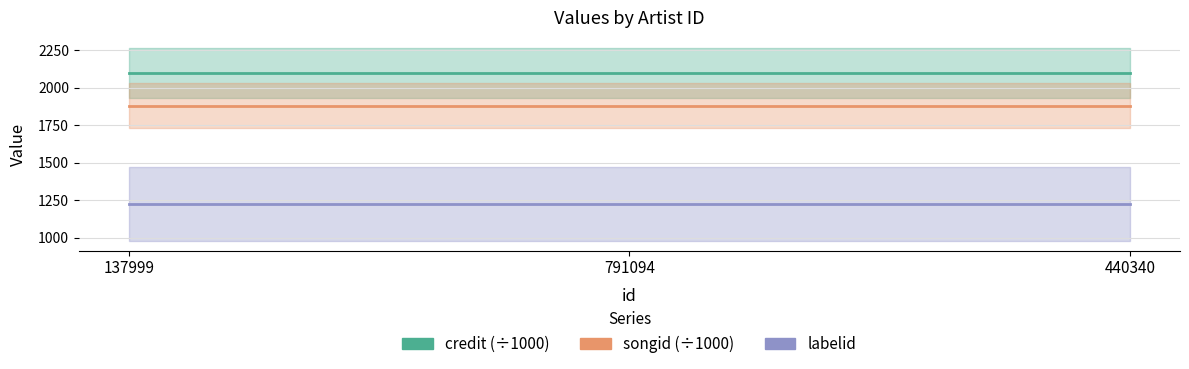

Does the chart have visible grid lines?

Yes